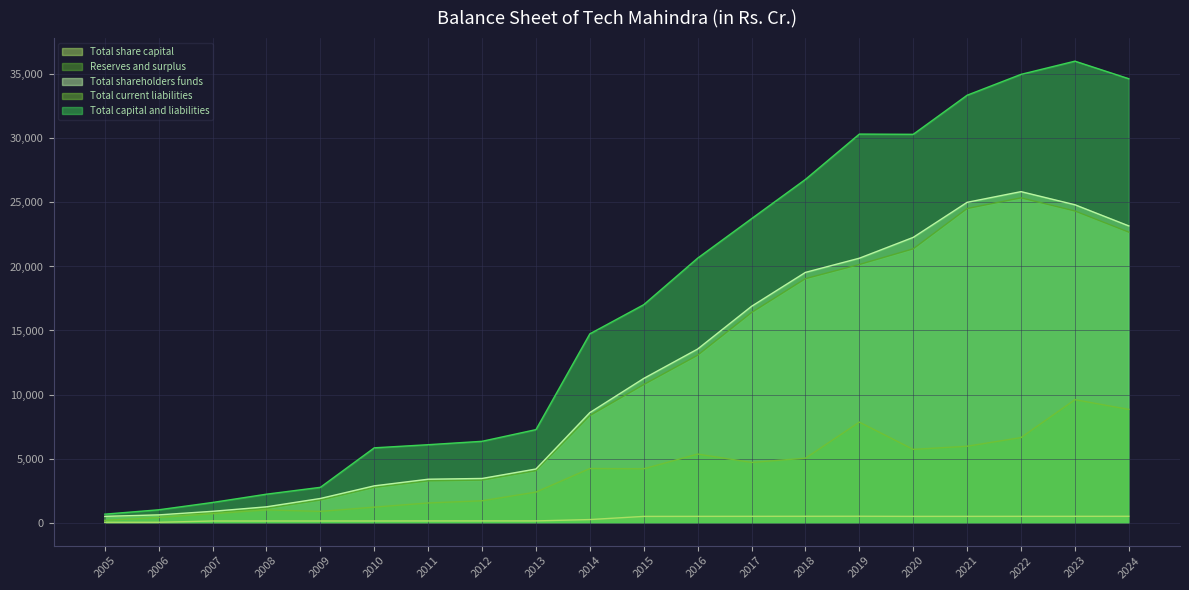

List the labels in order of Total capital and liabilities value, largest first.

2023, 2022, 2024, 2021, 2019, 2020, 2018, 2017, 2016, 2015, 2014, 2013, 2012, 2011, 2010, 2009, 2008, 2007, 2006, 2005